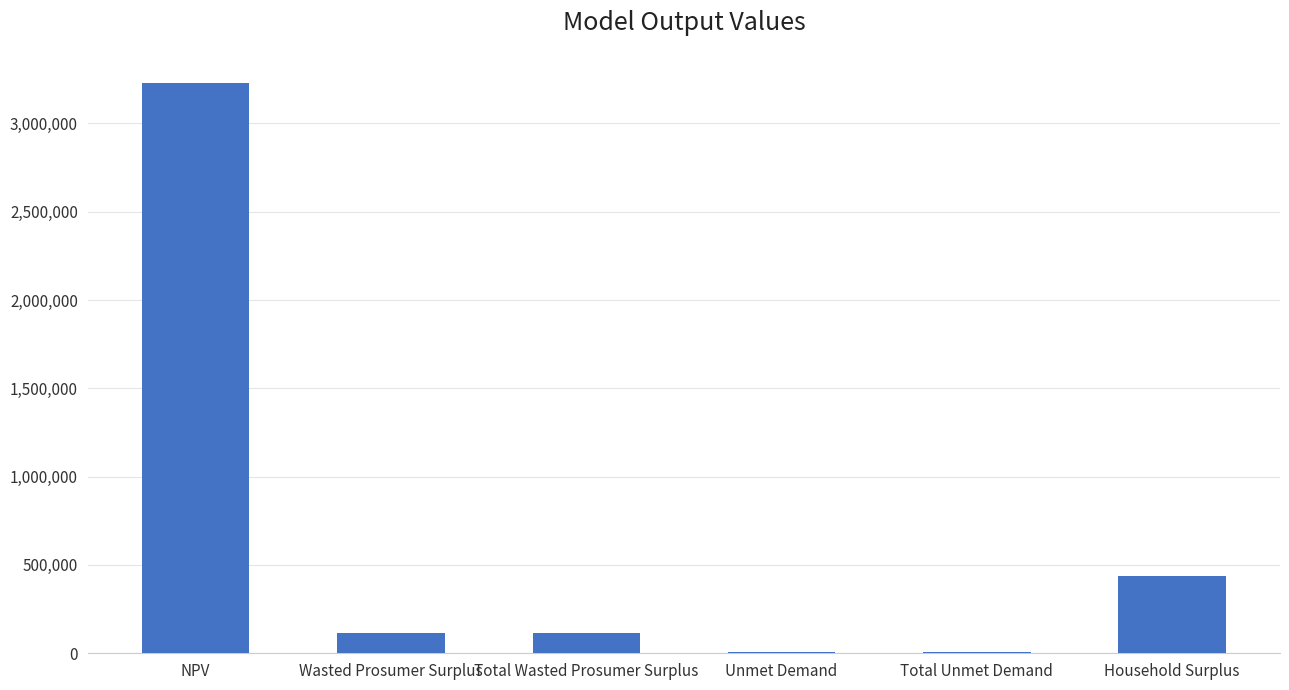

What is the change in value from NPV to Household Surplus?

-2786684.8